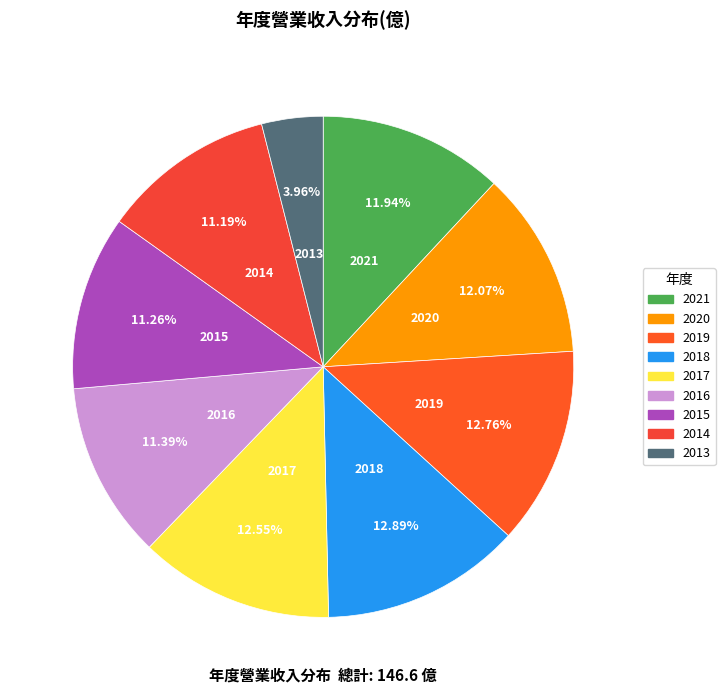

To the nearest percent, what is the combined percentage of 2018 and 2017?

25%